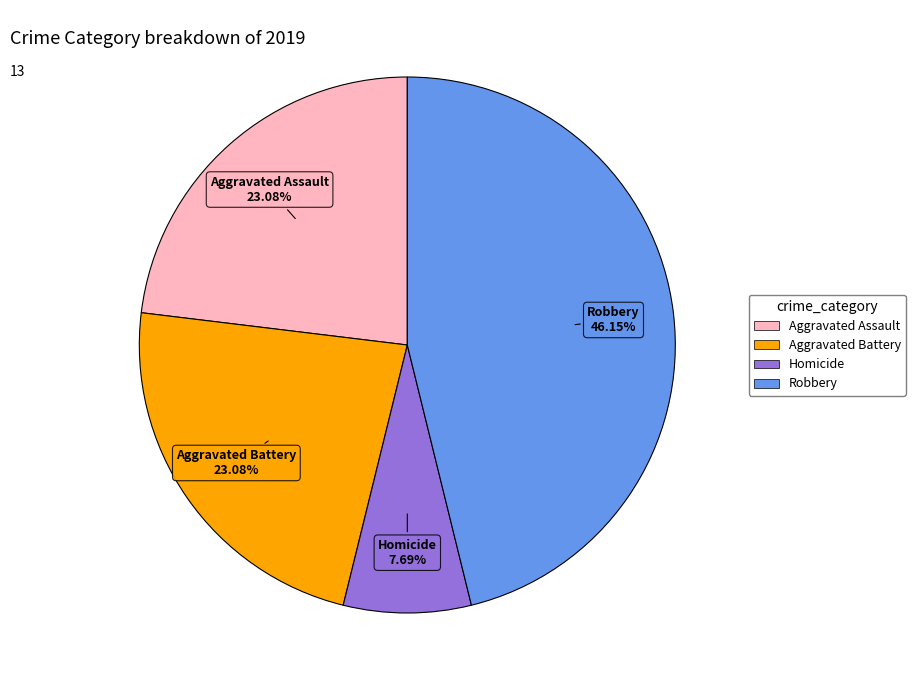

Is there a majority slice in this chart?

No